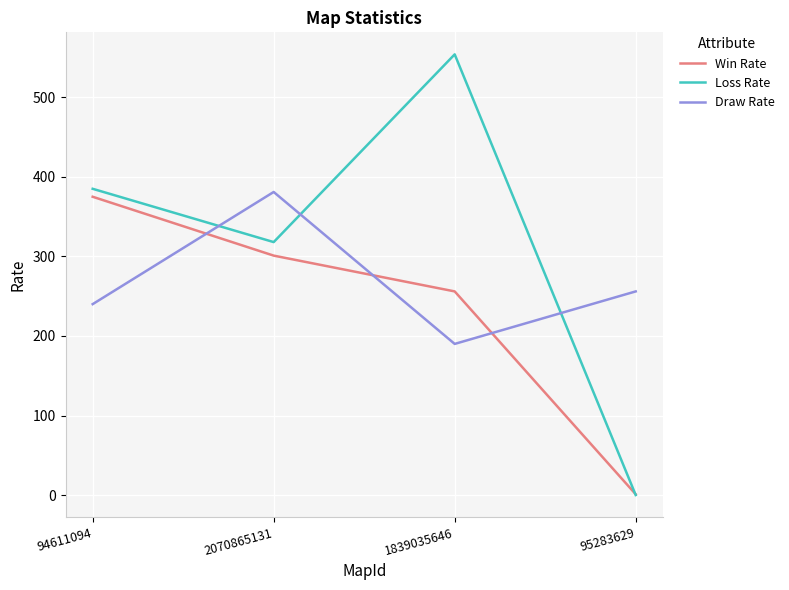

Rank the categories by Loss Rate value from lowest to highest.

95283629, 2070865131, 94611094, 1839035646